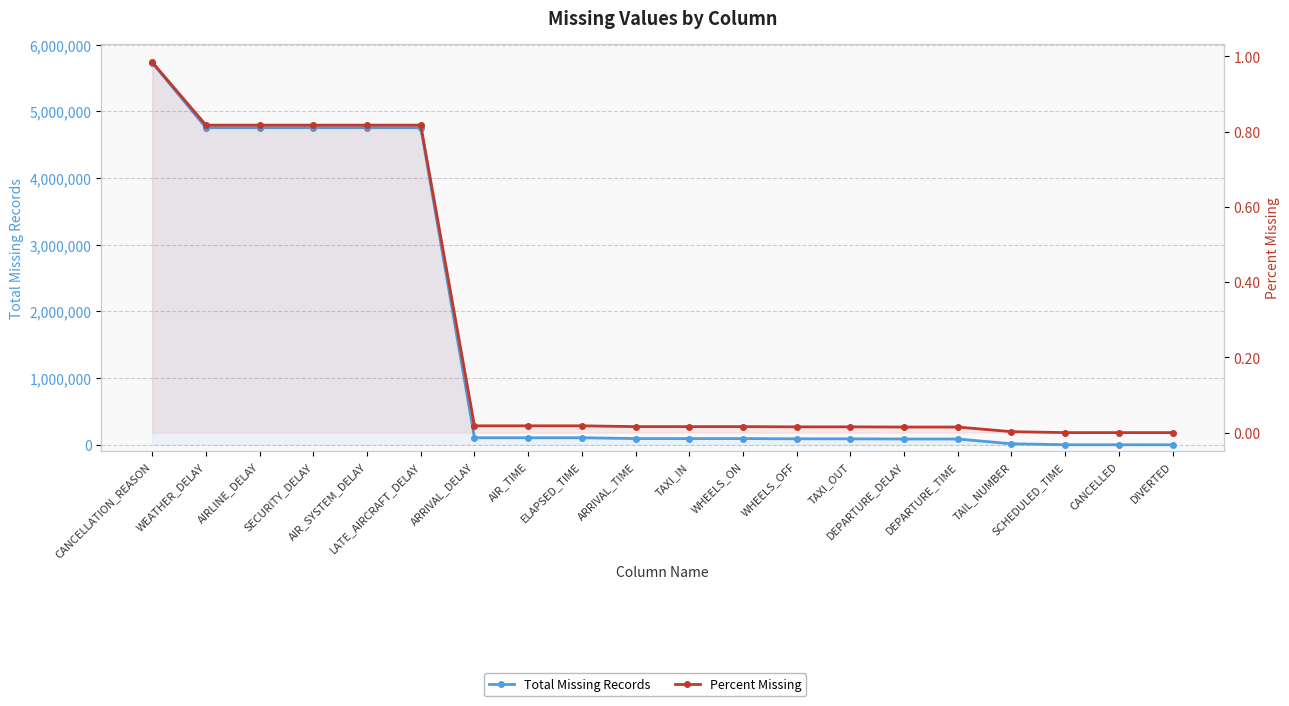

True or false: Percent Missing and Total Missing Records cross at least once.

False